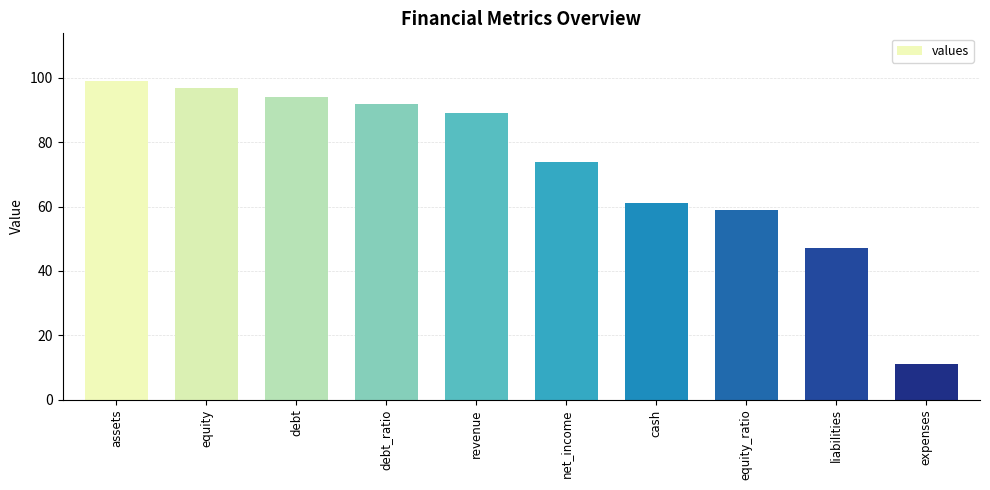

What is the greatest value displayed?

99